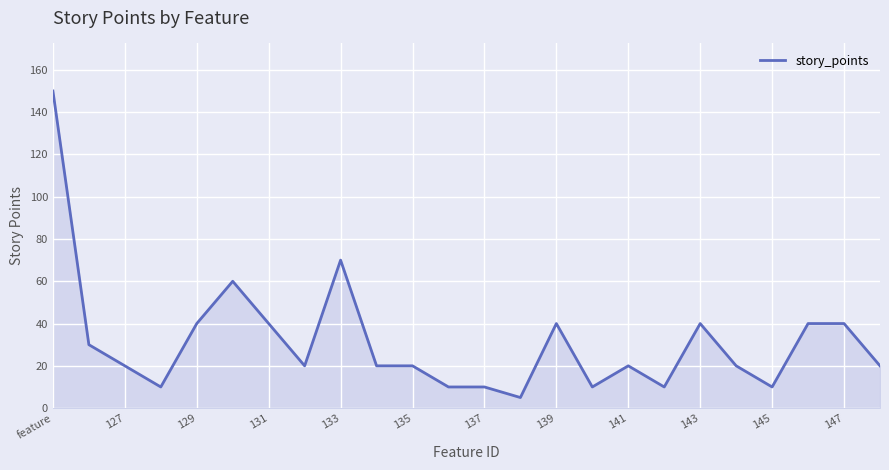

Reading right to left, list all the values displayed in this chart.

20	40	40	10	20	40	10	20	10	40	5	10	10	20	20	70	20	40	60	40	10	20	30	150